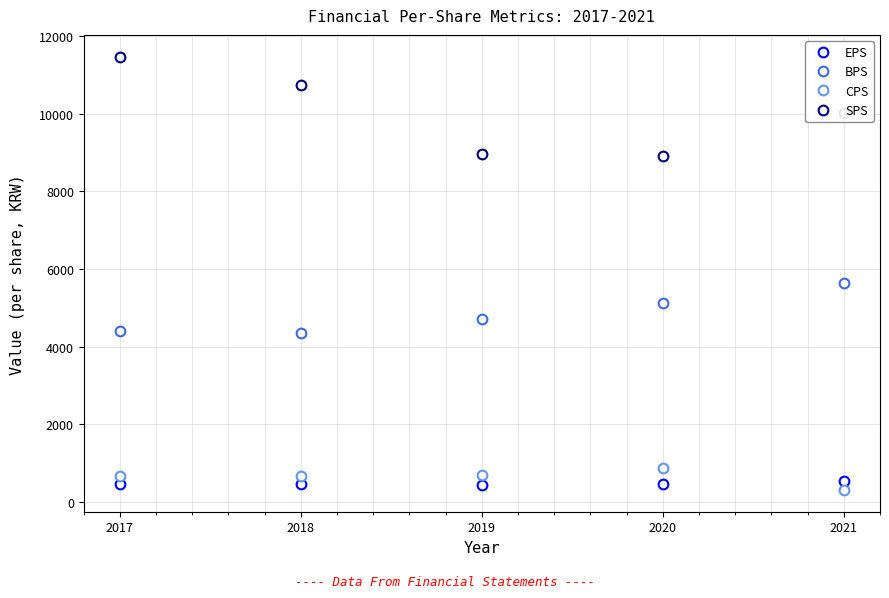

Does the chart have visible grid lines?

Yes